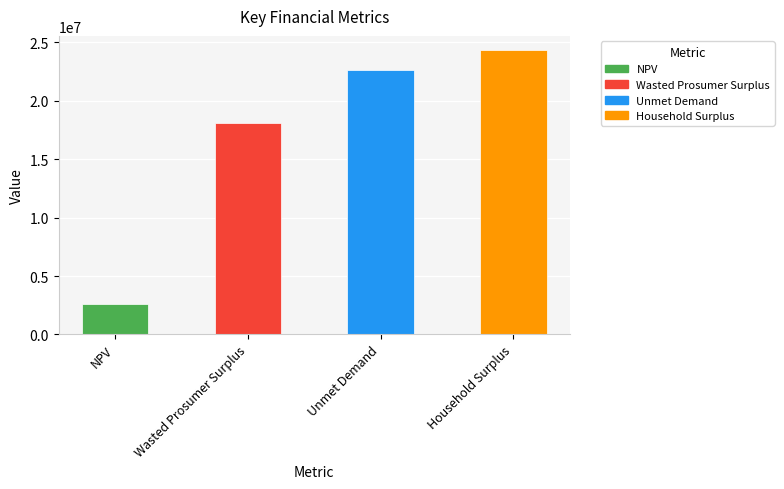

Reading right to left, transcribe all the data shown in this chart.

24326037.1	22598927.4	18093321.8	2590588.3